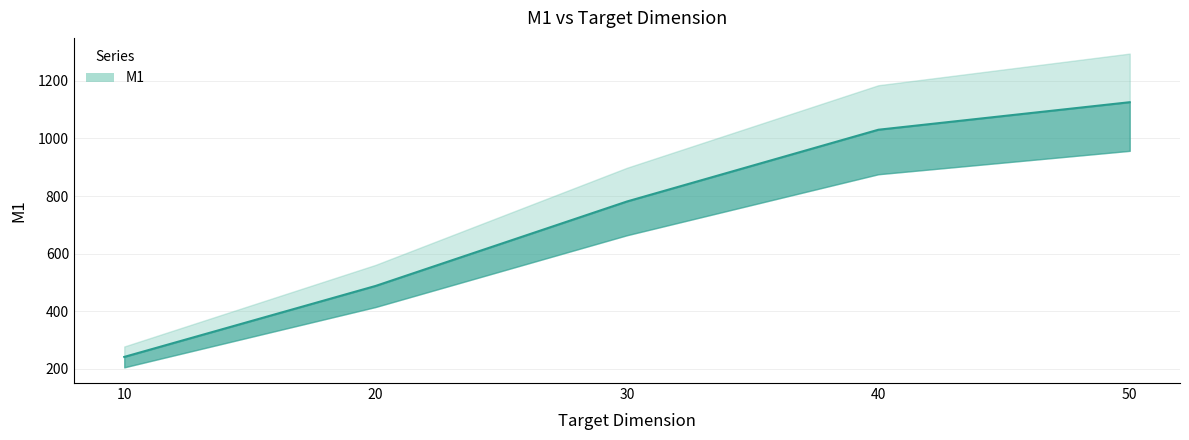

What is the change in value from 10 to 40?

+789.0